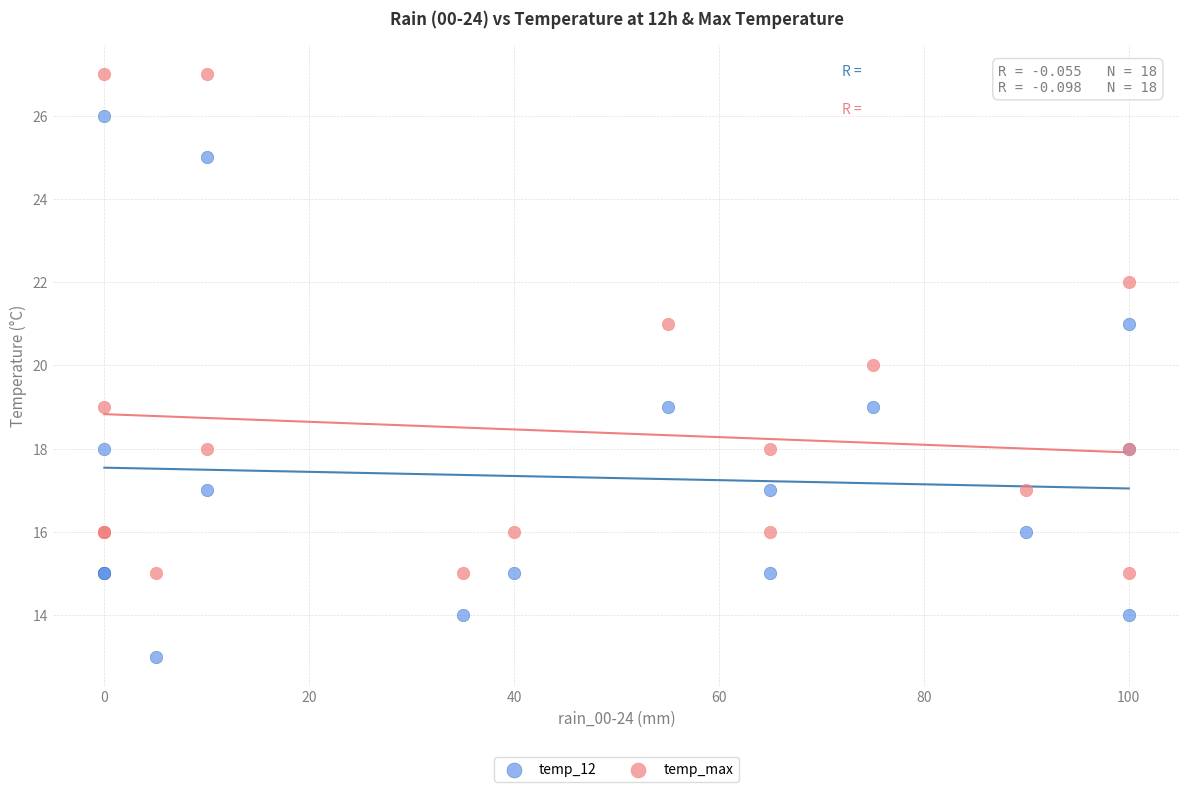

Which series contains the lowest Y value?

temp_12